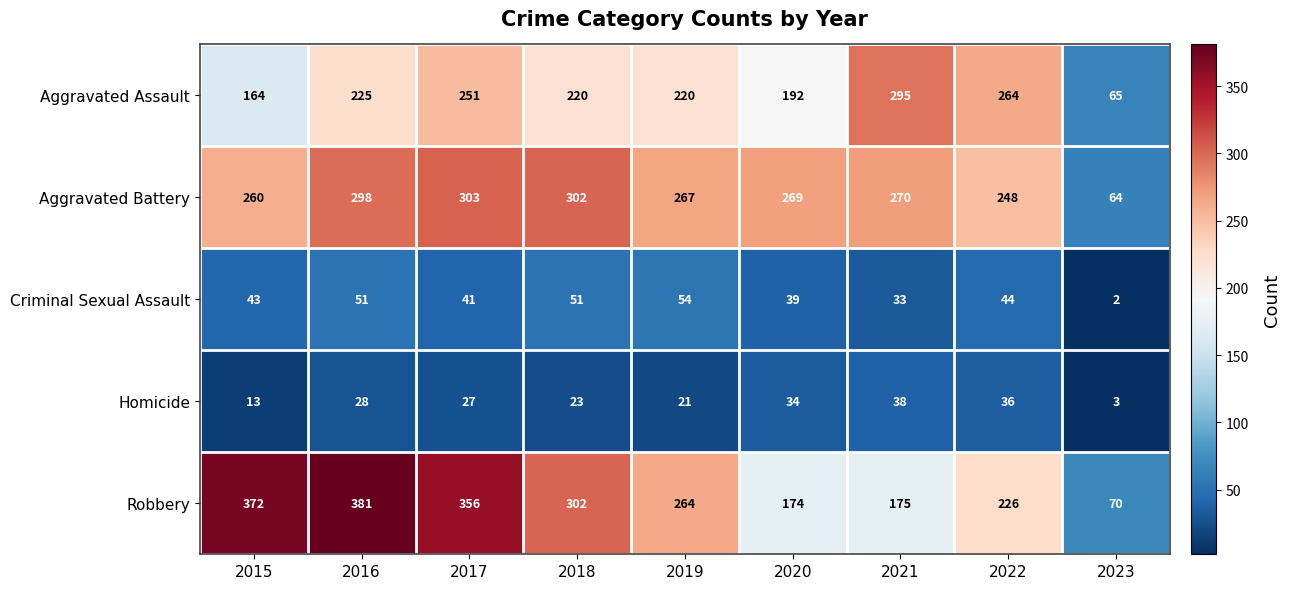

How many series are shown in this chart?

5